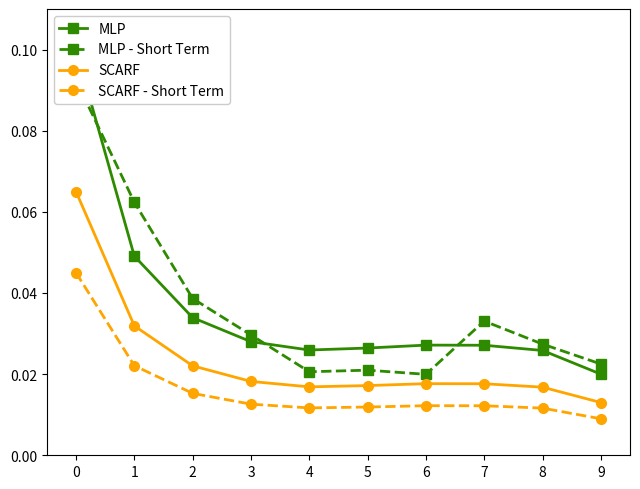

How many interior local valleys does the MLP - Short Term series have?

2